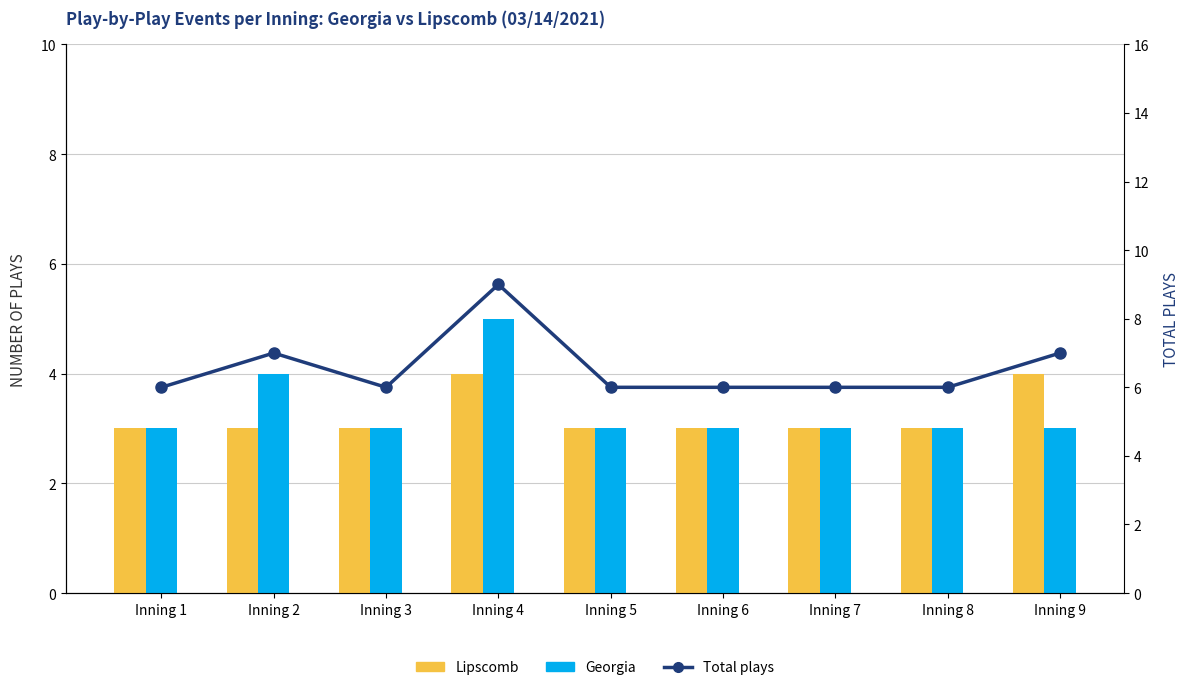

What is the difference between the Total plays values at Inning 4 and Inning 2?

2